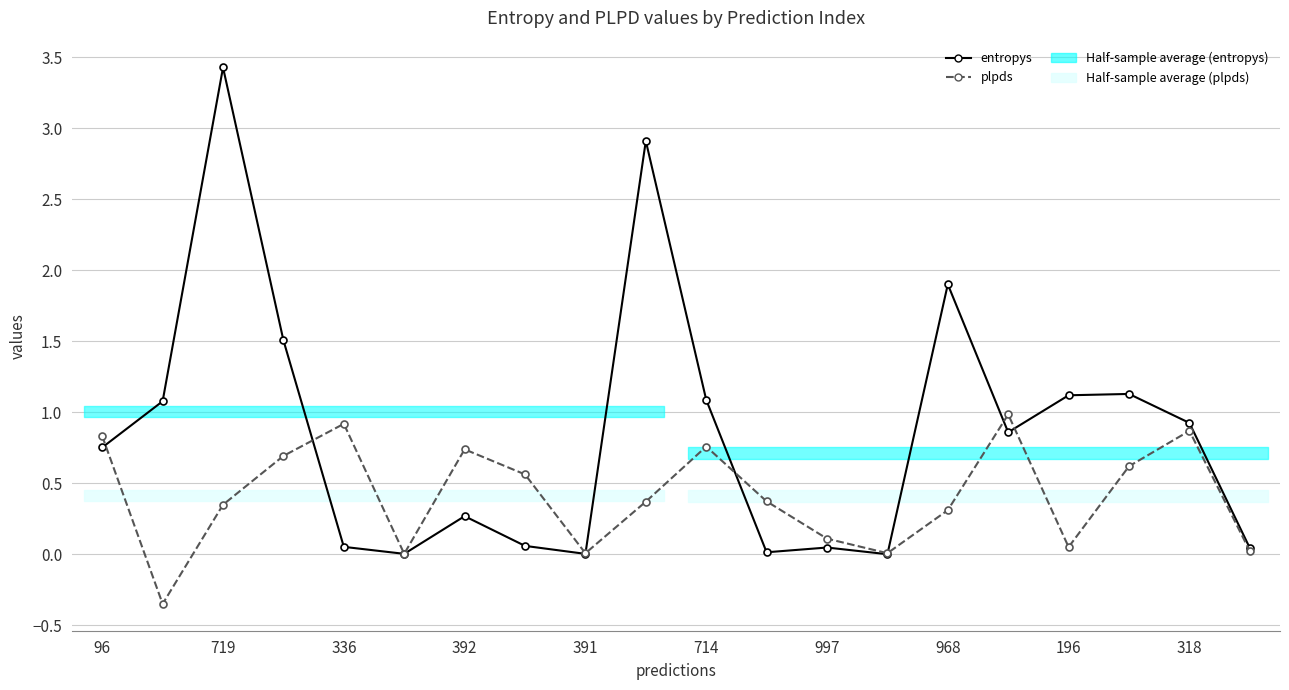

List the series in order of their peak value, lowest first.

plpds, entropys